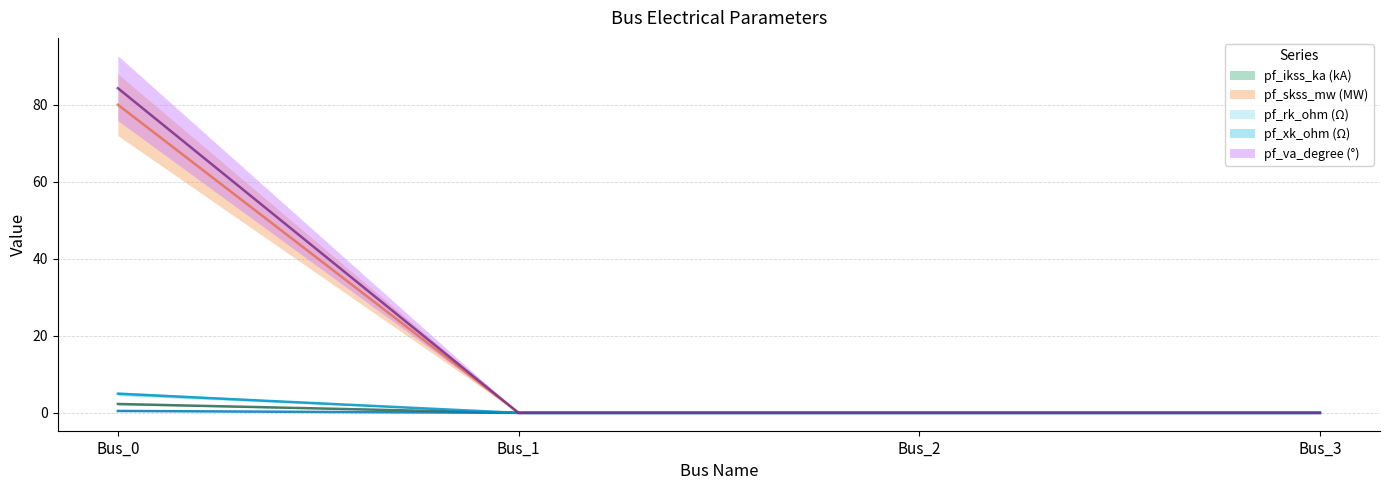

What is the approximate value of pf_skss_mw at Bus_0?

2.3